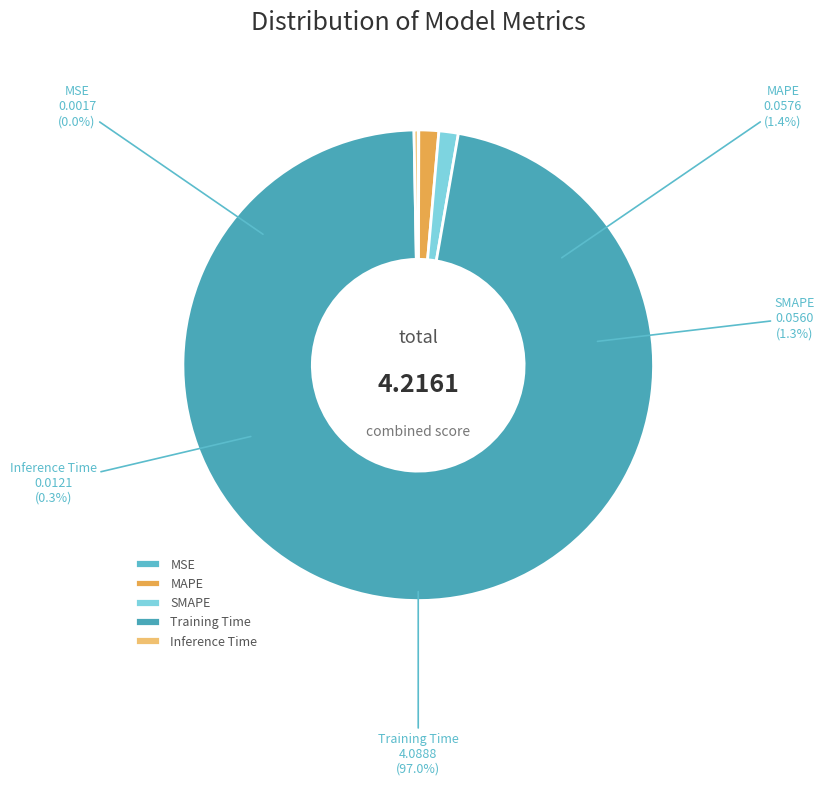

Is there any slice that represents more than half of the pie?

Yes